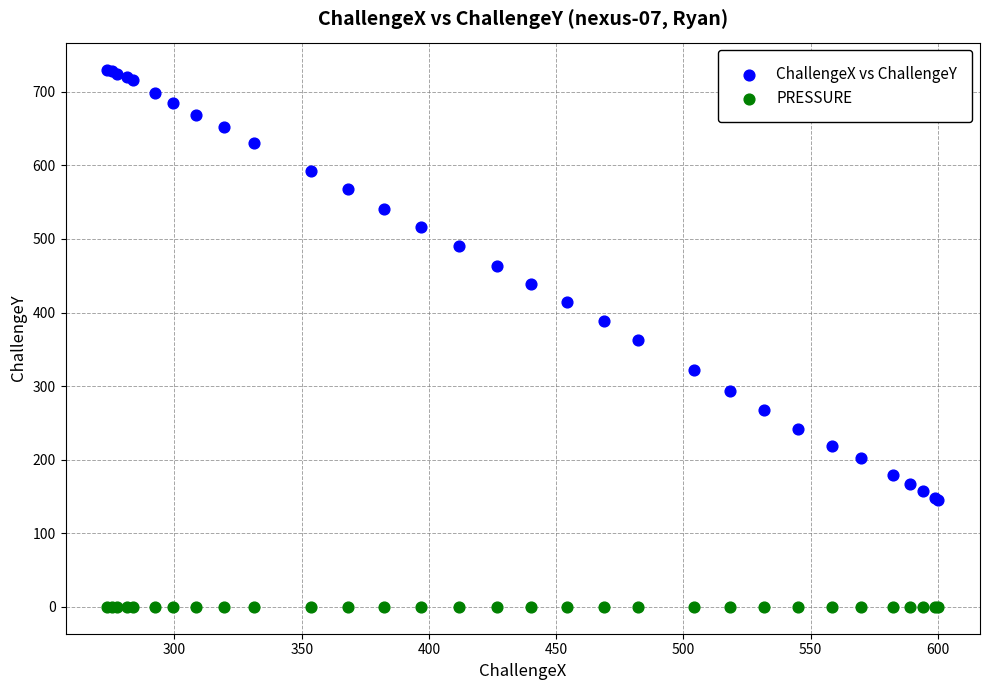

Which series reaches the maximum Y coordinate?

ChallengeX vs ChallengeY